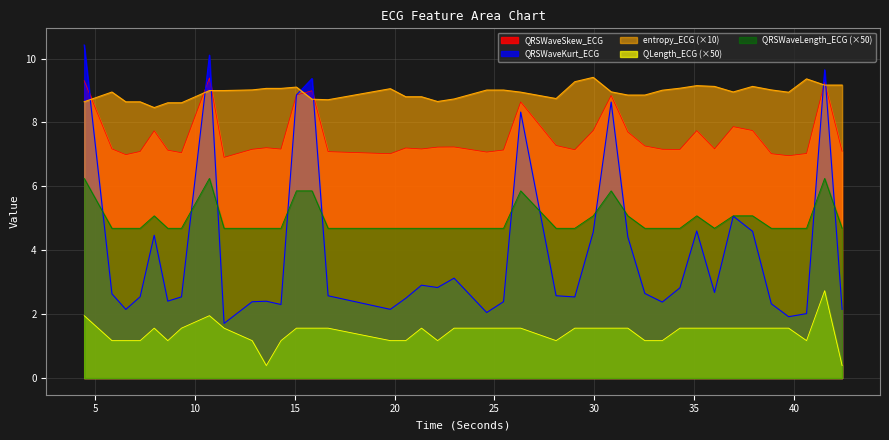

Read the entropy_ECG value at 38.8671875.

9.0